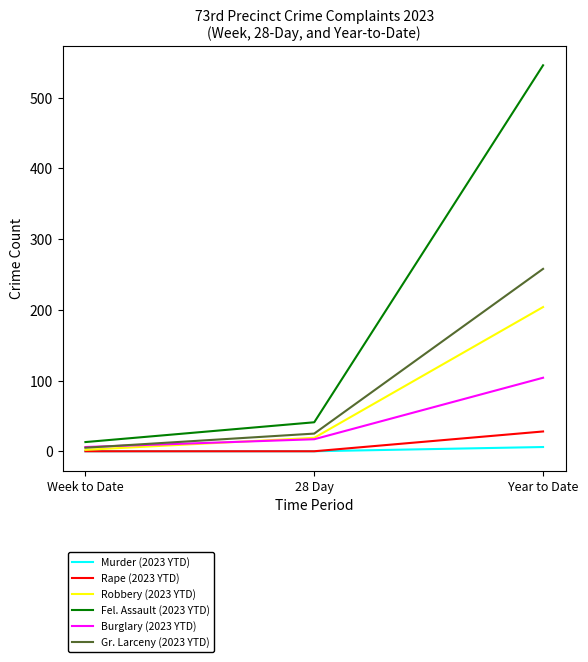

List the labels in order of Gr. Larceny (2023 YTD) value, largest first.

Year to Date, 28 Day, Week to Date